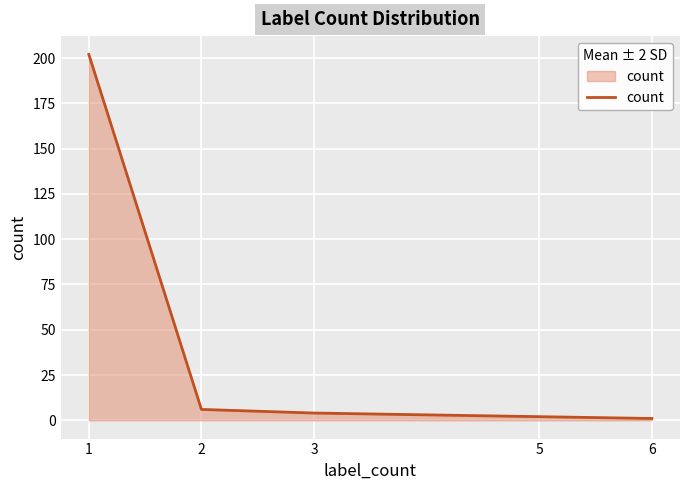

Count the number of data series in this chart.

1